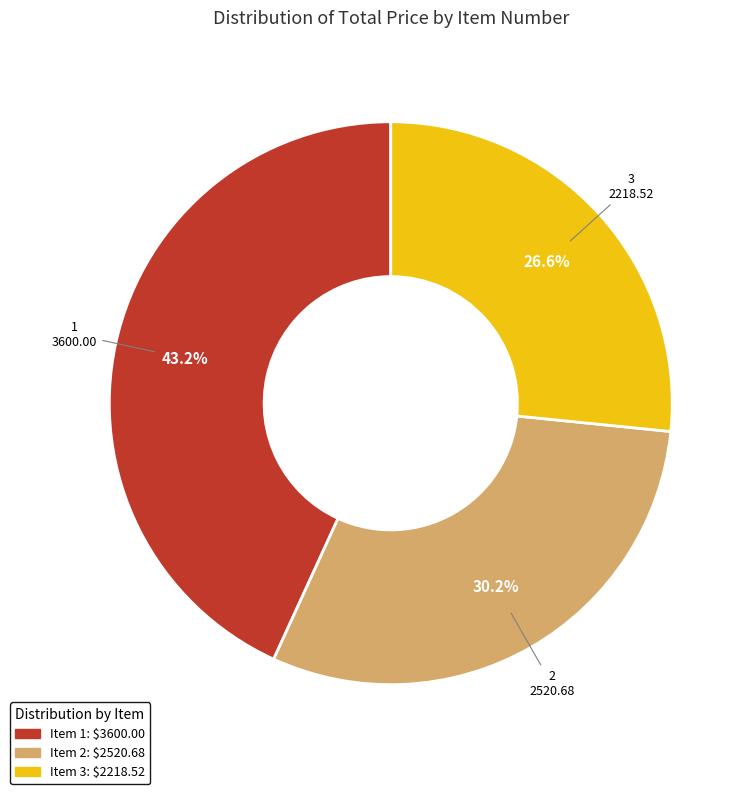

What is the smallest slice in the pie chart?

Item 3